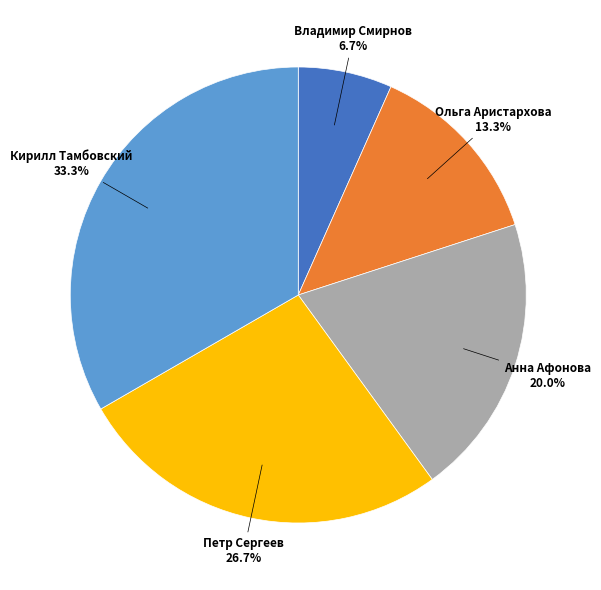

Does any single category account for the majority?

No